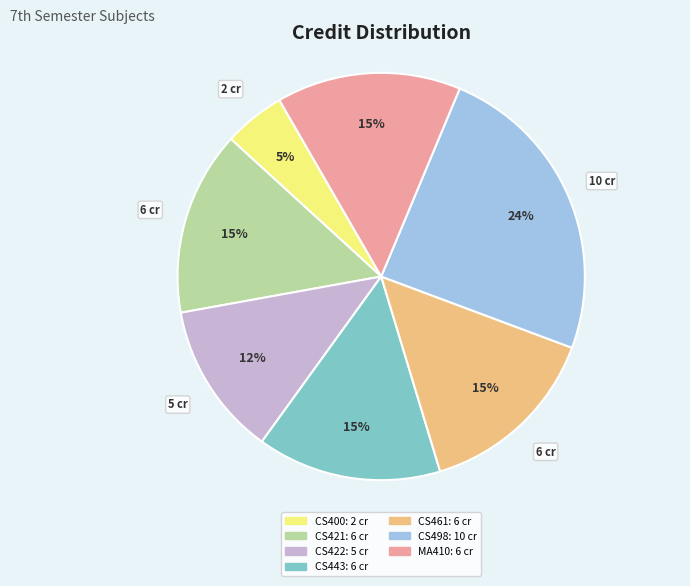

How many segments does this pie chart have?

7